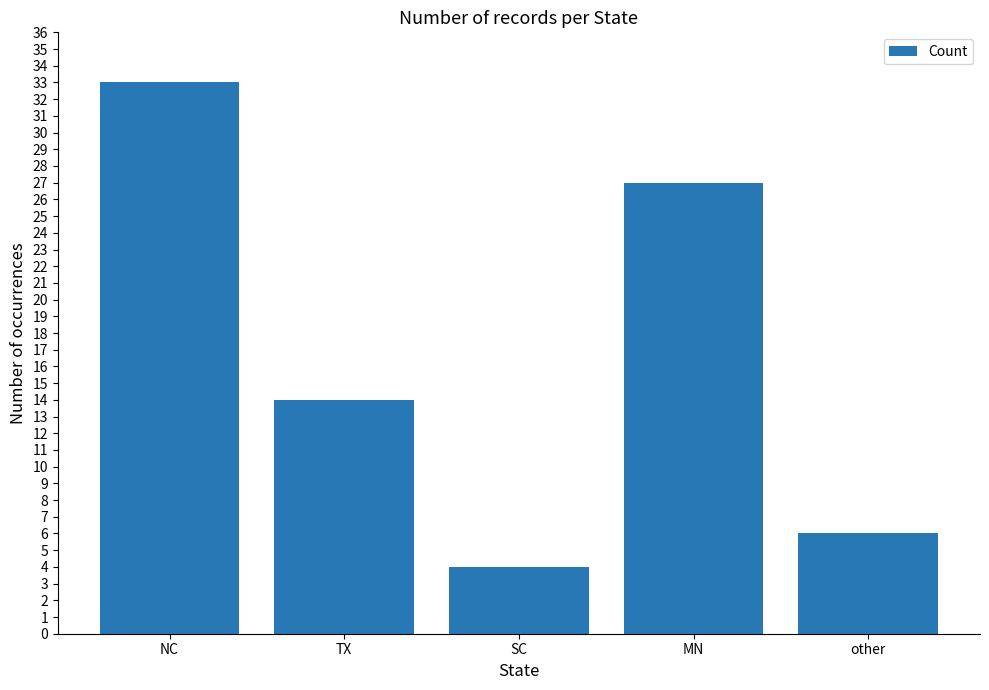

What is the minimum value shown in the chart?

4